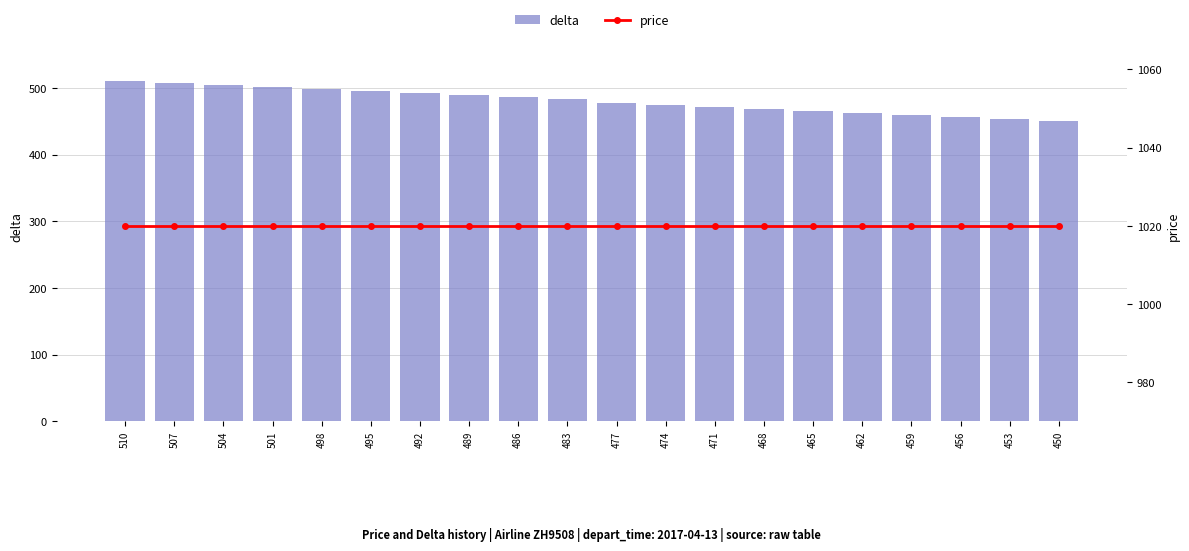

What is the maximum value for price?

1020